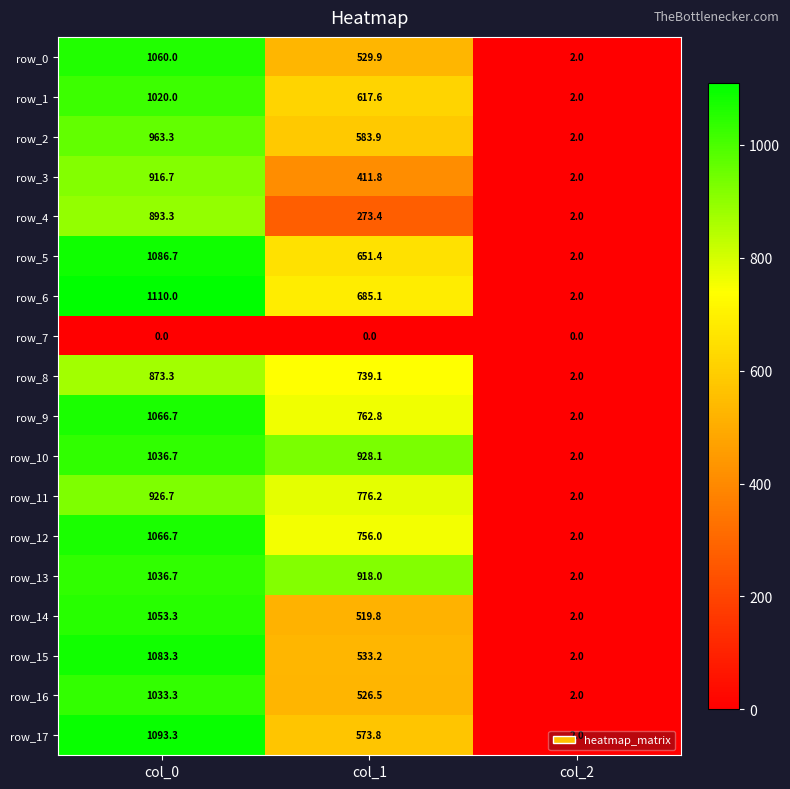

The row_17 series shows 905.0 at col_1. True or false?

False